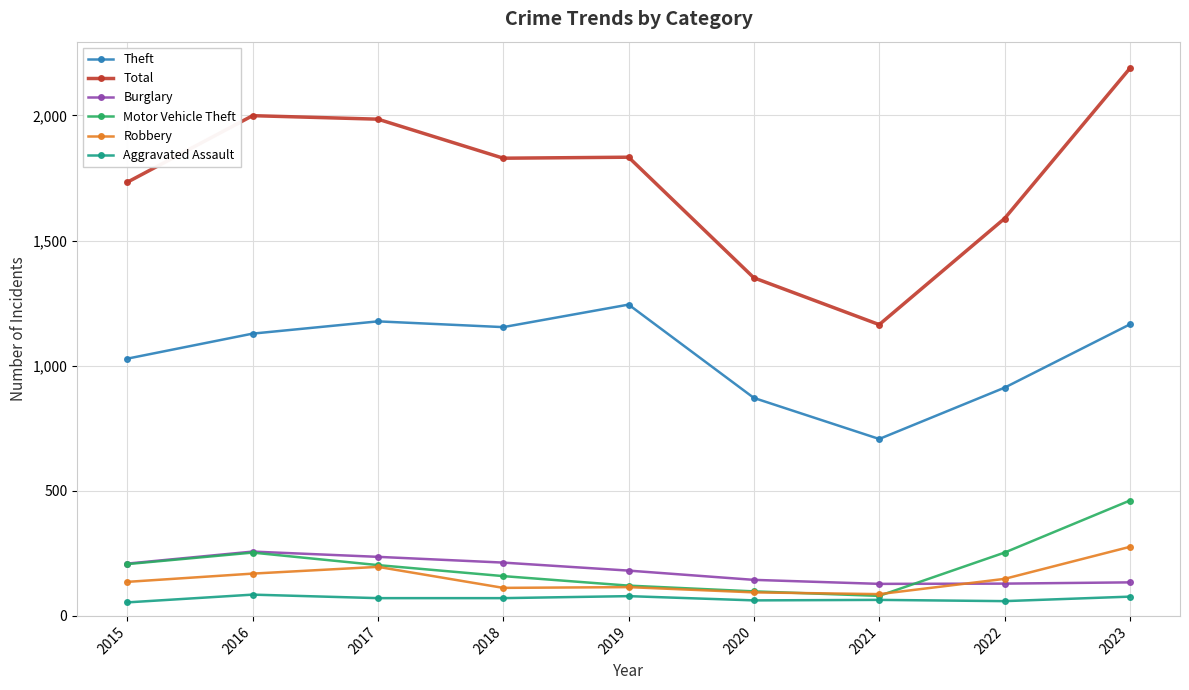

True or false: Aggravated Assault and Burglary cross at least once.

False